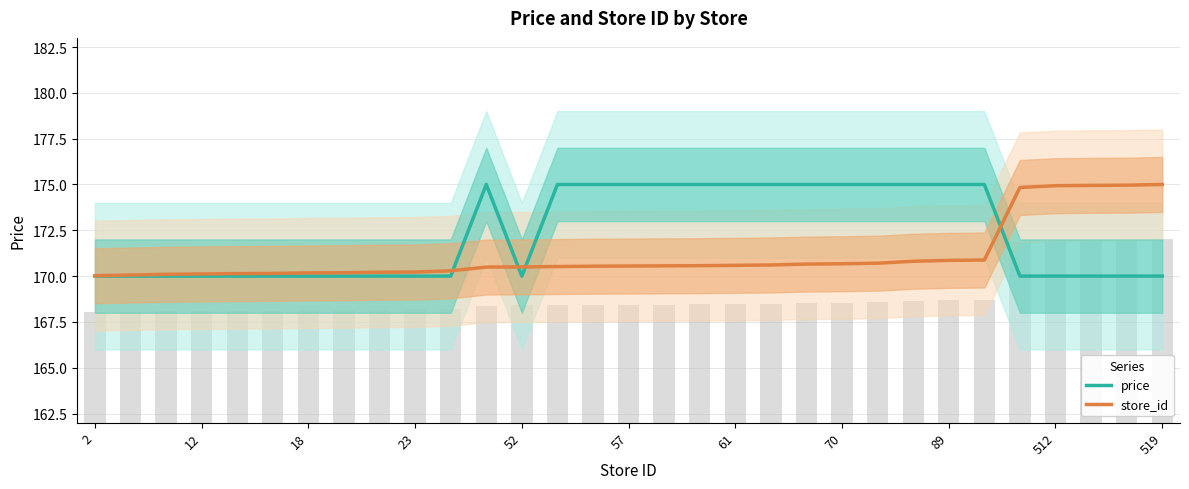

List the series in order of their peak value, lowest first.

price, store_id